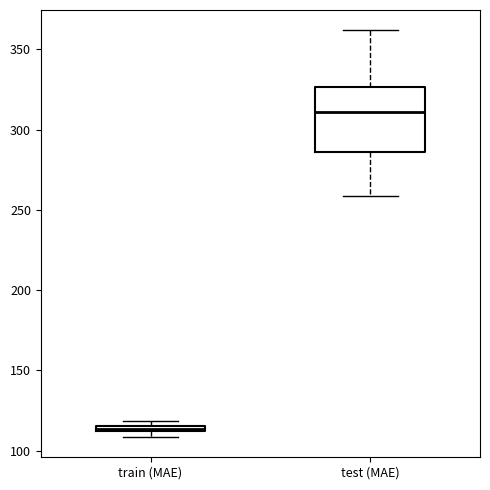

Where is the lower edge of the box for test (MAE) on the y-axis? The values are not printed on the chart, so give them approximately, as read against the axis.

285